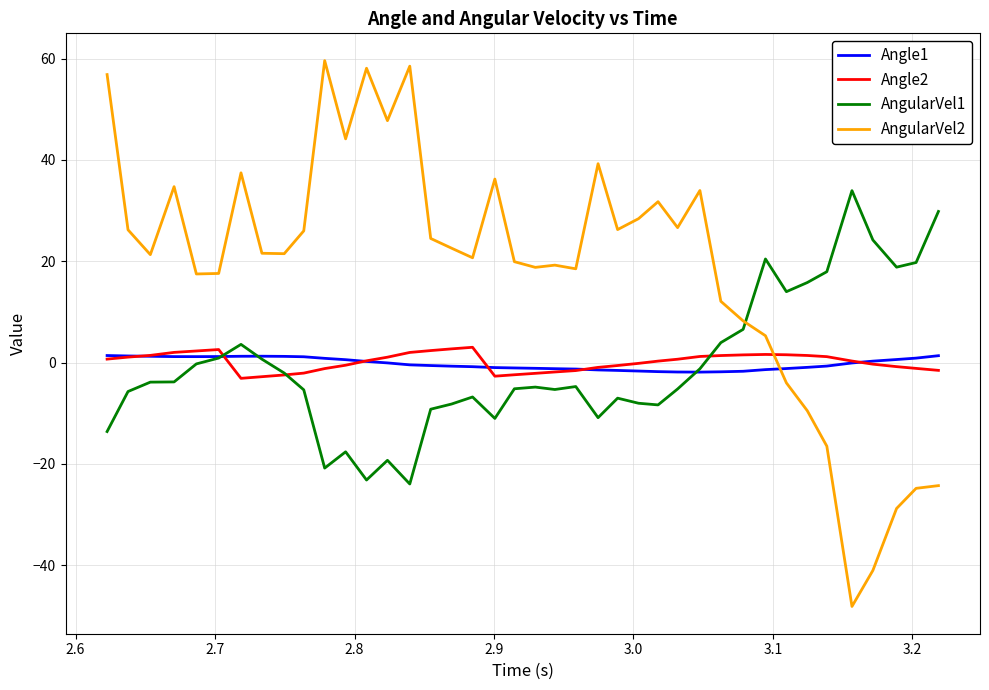

True or false: Angle1 and AngularVel2 cross at least once.

True